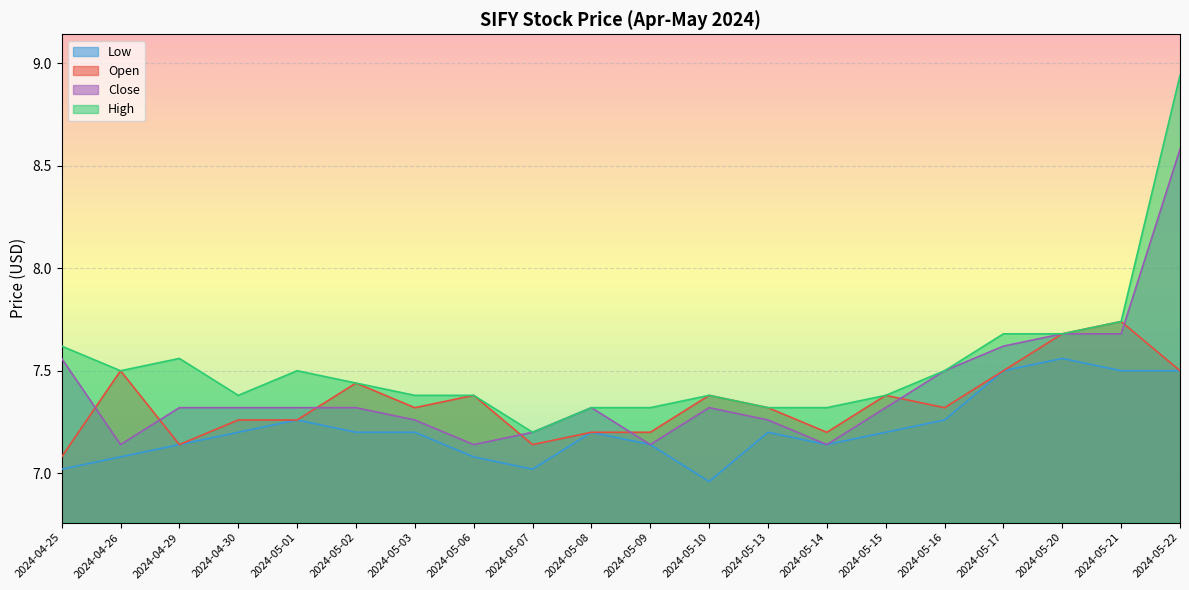

What position from the right is 2024-05-17?

4